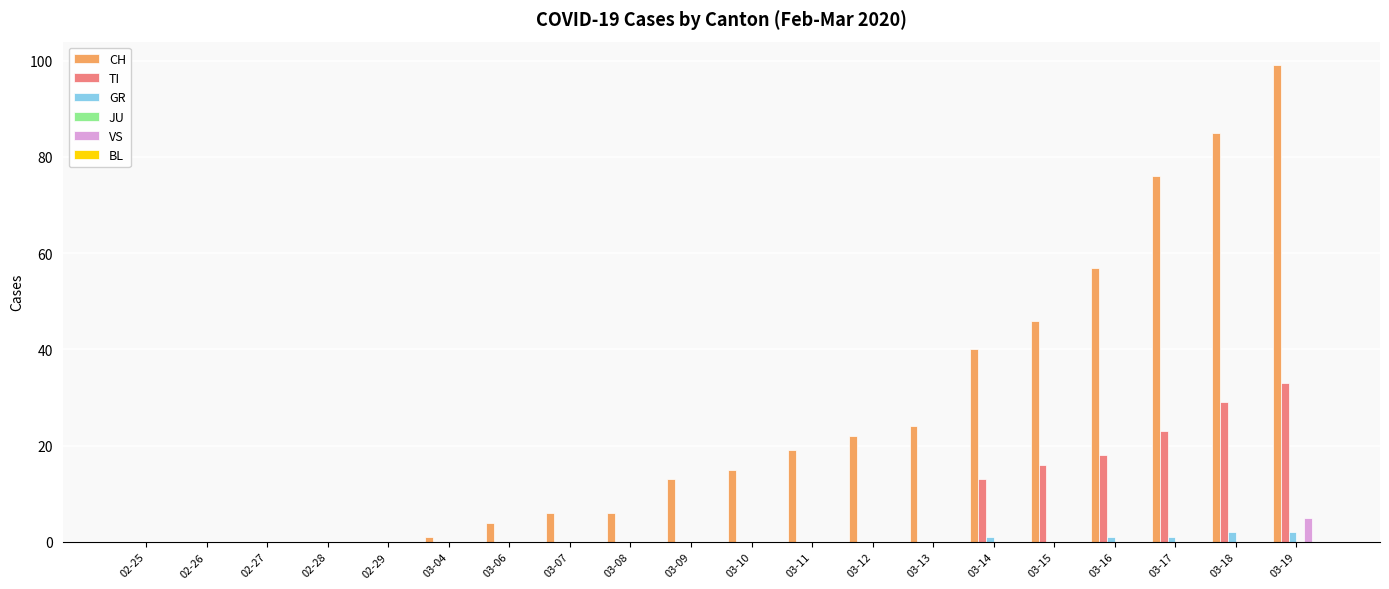

The TI series shows 12 at 03-10. True or false?

False